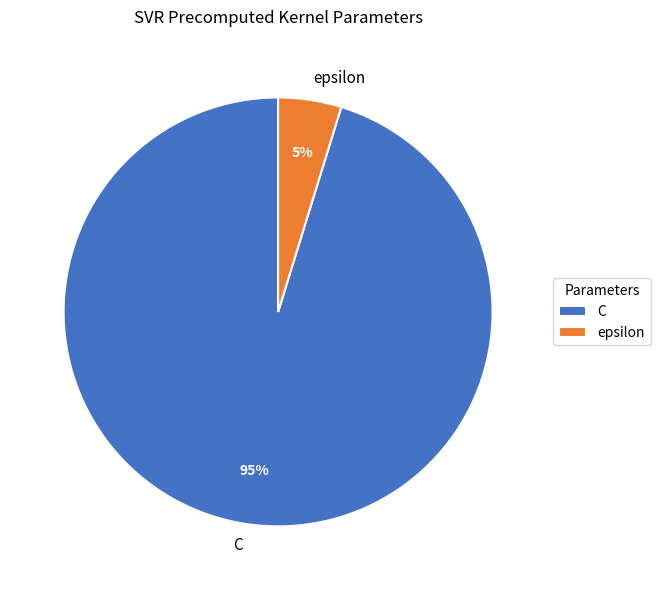

To the nearest percent, what is the average slice percentage?

50%